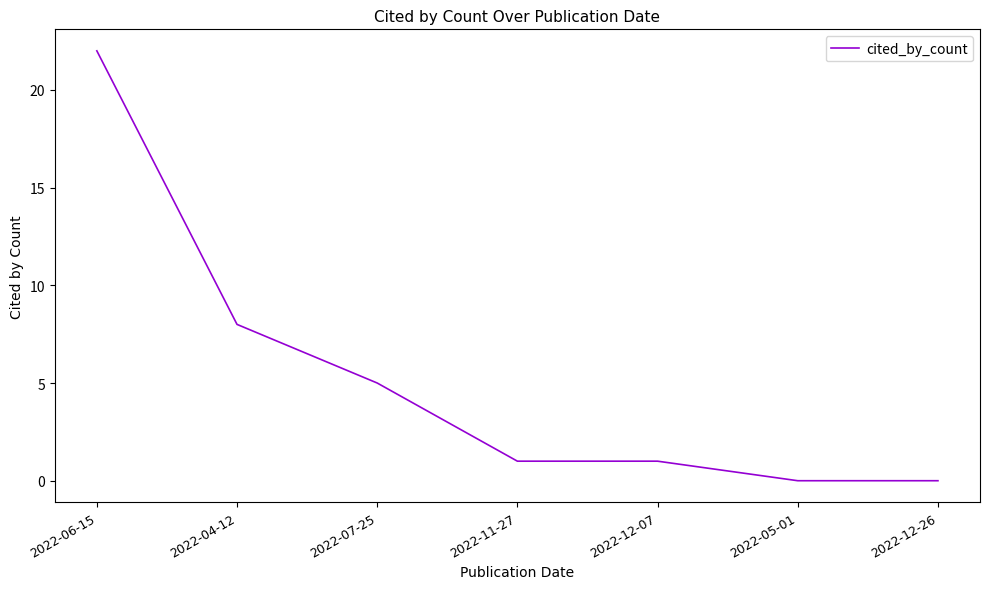

At which category does the chart reach its peak across all series?

2022-06-15